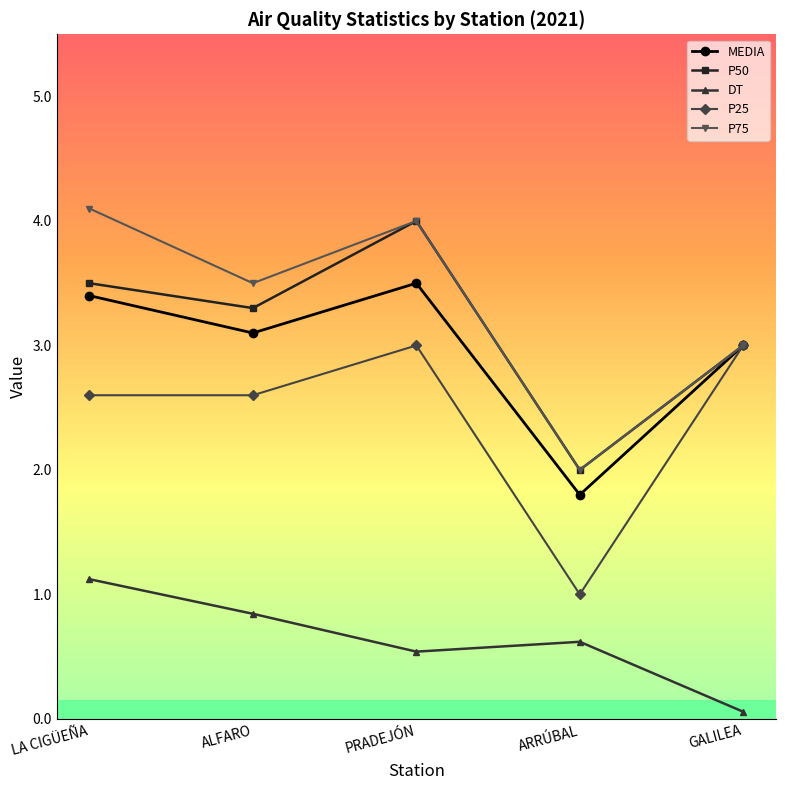

Reading left to right, list all the values displayed in this chart.

MEDIA: LA CIGÜEÑA=3.4	ALFARO=3.1	PRADEJÓN=3.5	ARRÚBAL=1.8	GALILEA=3.0
P50: LA CIGÜEÑA=3.5	ALFARO=3.3	PRADEJÓN=4.0	ARRÚBAL=2.0	GALILEA=3.0
DT: LA CIGÜEÑA=1.1	ALFARO=0.8	PRADEJÓN=0.5	ARRÚBAL=0.6	GALILEA=0.1
P25: LA CIGÜEÑA=2.6	ALFARO=2.6	PRADEJÓN=3.0	ARRÚBAL=1.0	GALILEA=3.0
P75: LA CIGÜEÑA=4.1	ALFARO=3.5	PRADEJÓN=4.0	ARRÚBAL=2.0	GALILEA=3.0